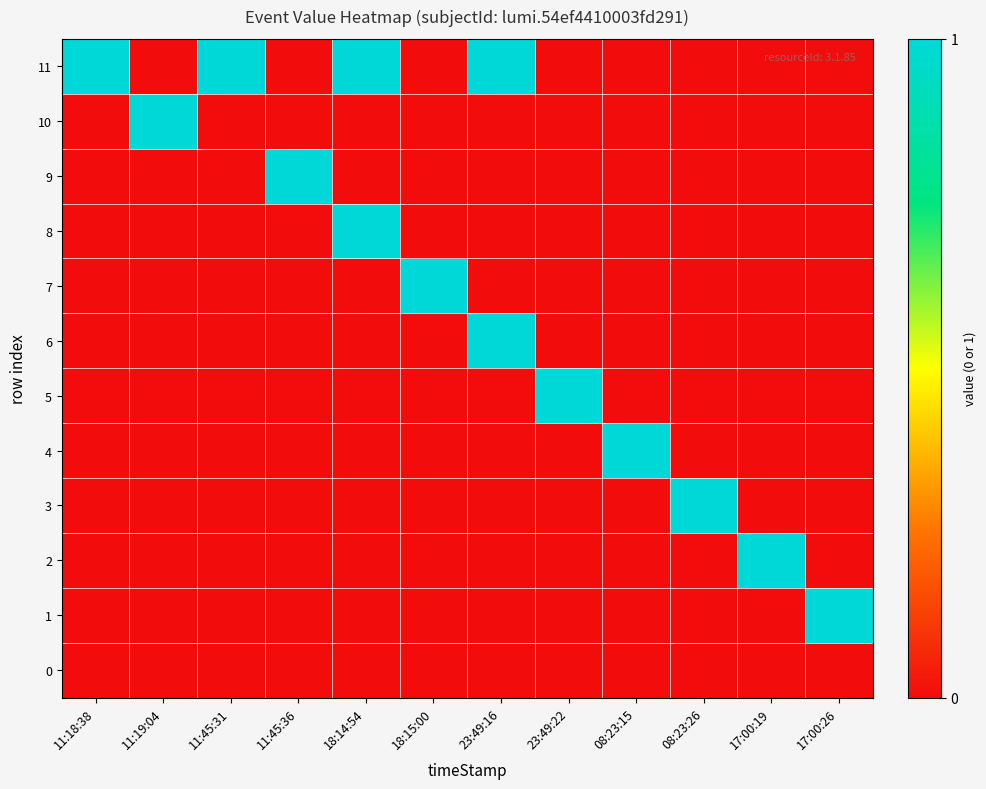

Between 11:18:38 and 17:00:19, which is larger?

11:18:38